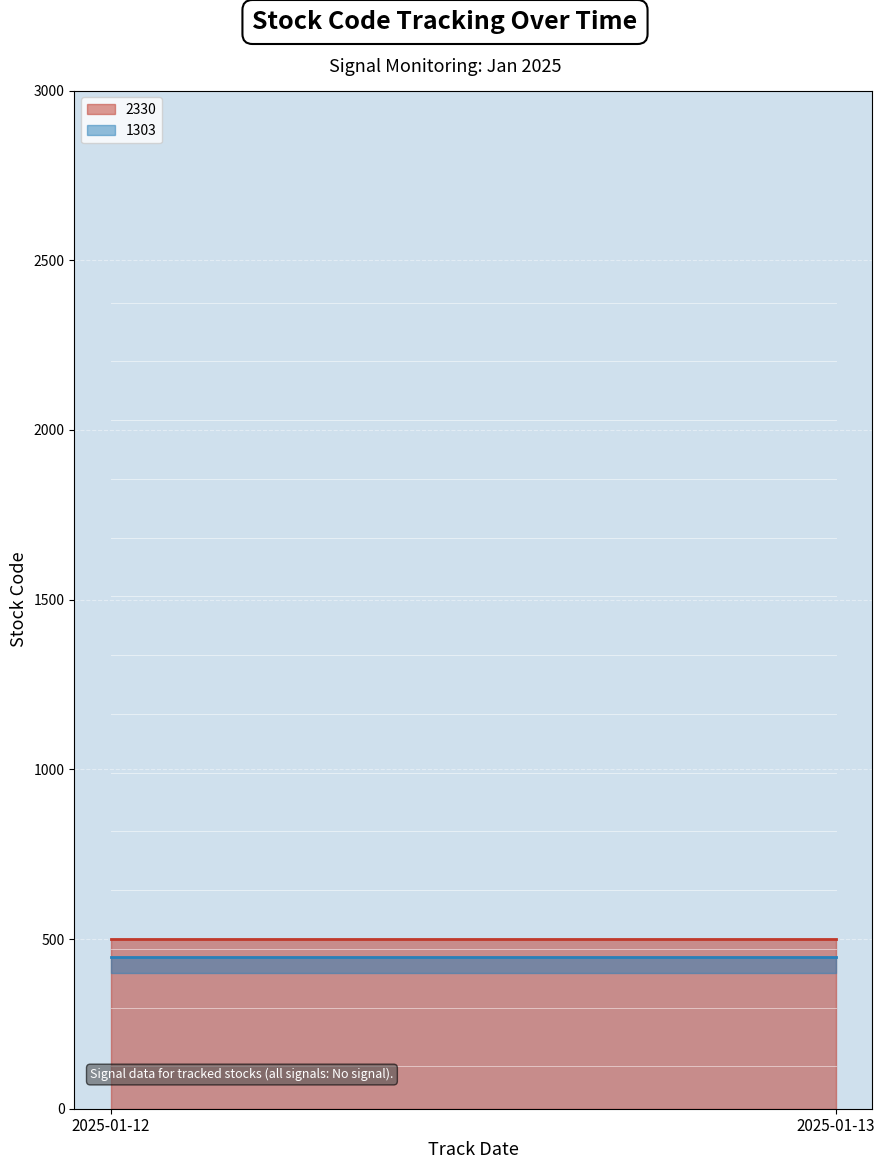

Reading left to right, extract all data points from this chart.

2330 line: 2025-01-12=500.0	2025-01-13=500.0
1303 line: 2025-01-12=447.4	2025-01-13=447.4